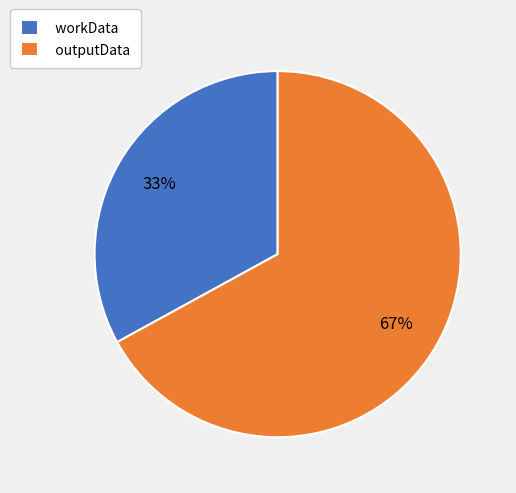

Is there any slice that represents more than half of the pie?

Yes